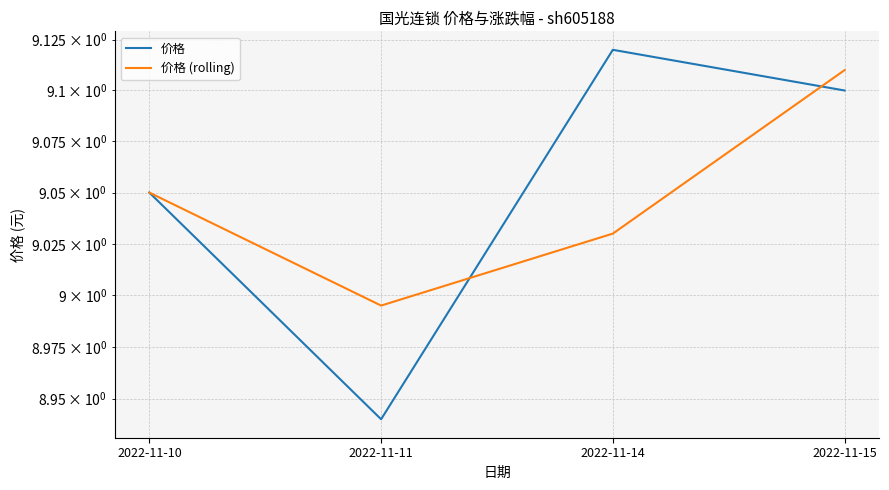

Which category has the lowest value across all series?

2022-11-11